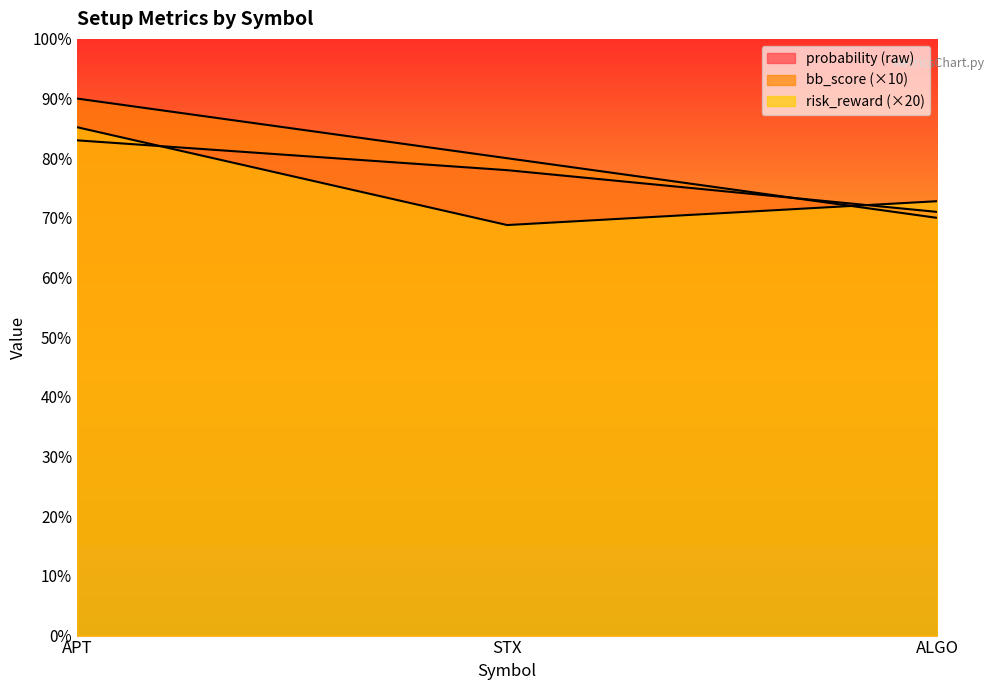

At which category is the sum across all series the highest?

APT